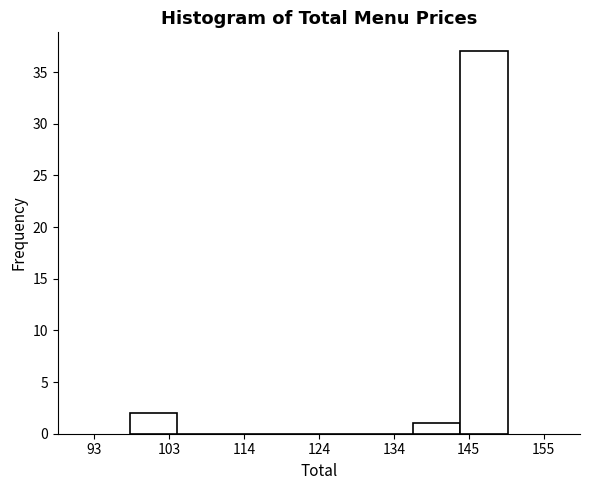

Read against the x-axis, roughly where is the centre of the tallest bar?

146